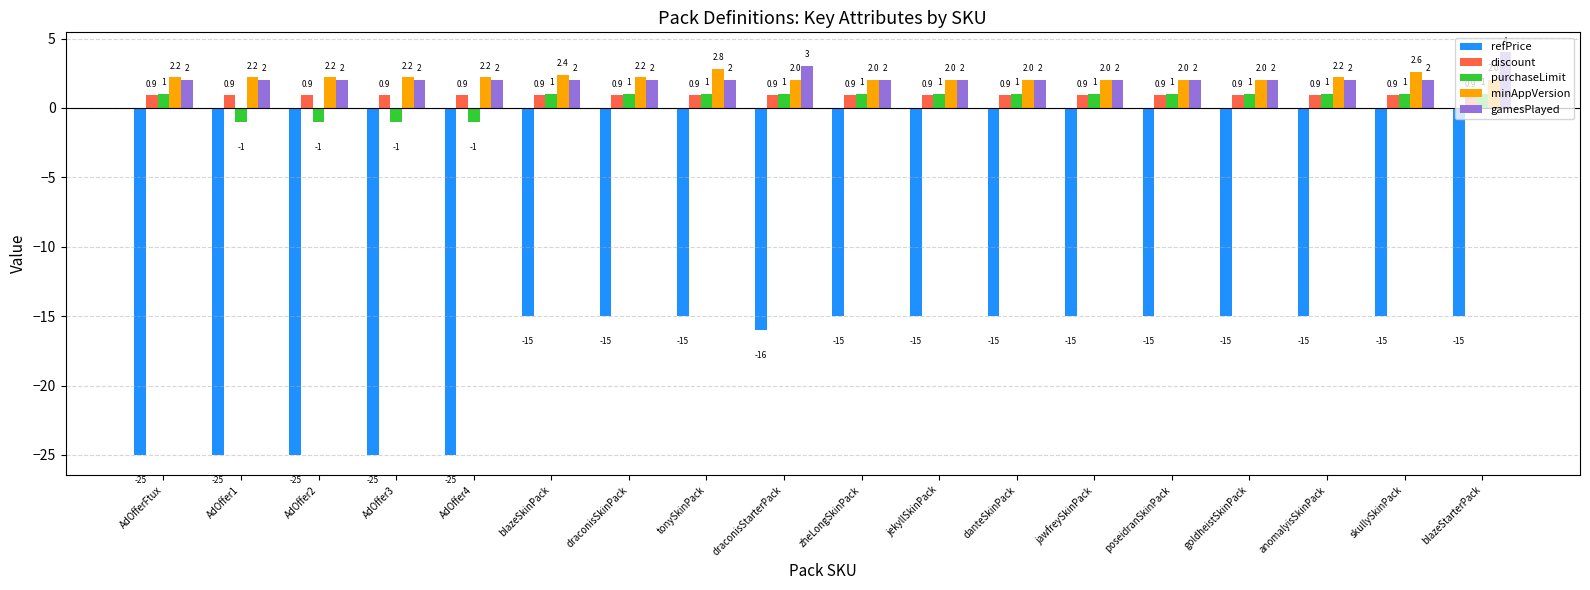

What position from the left is goldheistSkinPack?

15